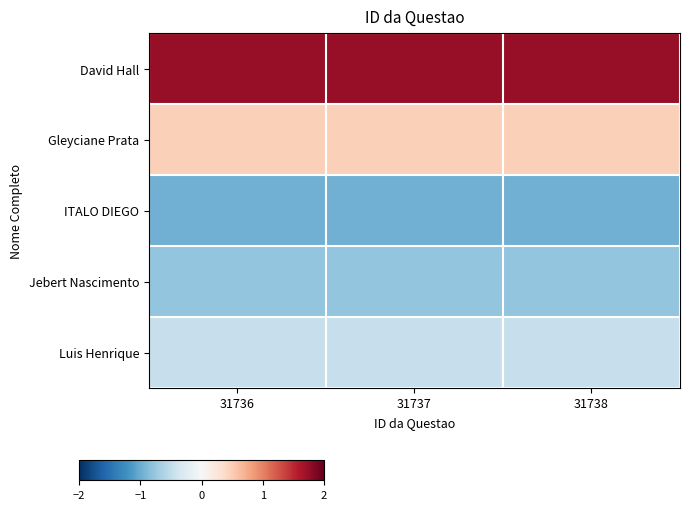

Which label corresponds to the smallest value in the chart?

31736